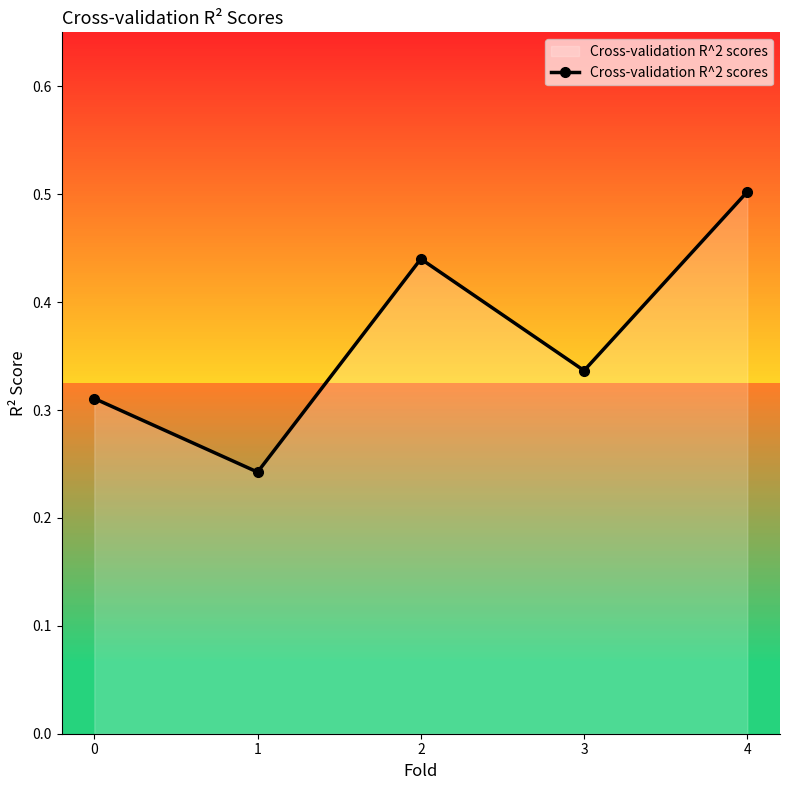

What is the sum of all values?

1.8